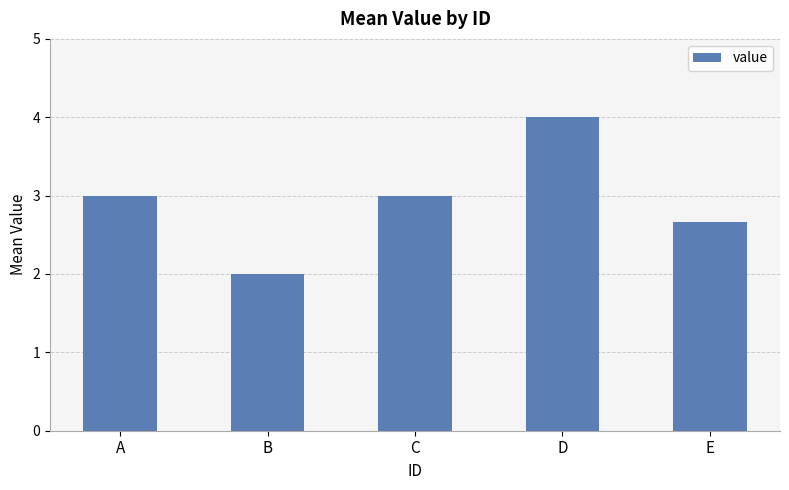

Read the value at E.

2.7